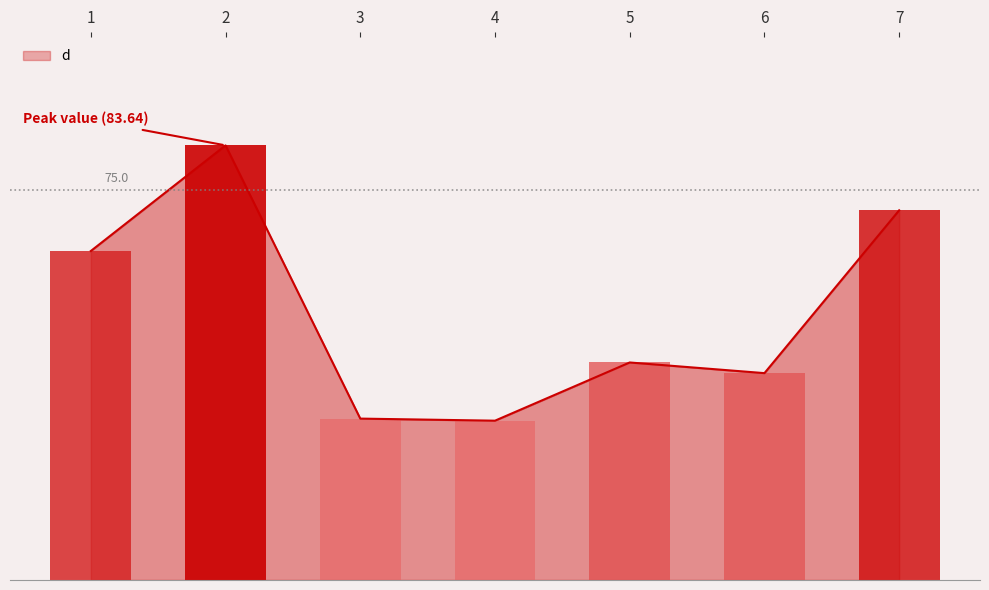

What is the difference between the values at 3 and 1?

32.3